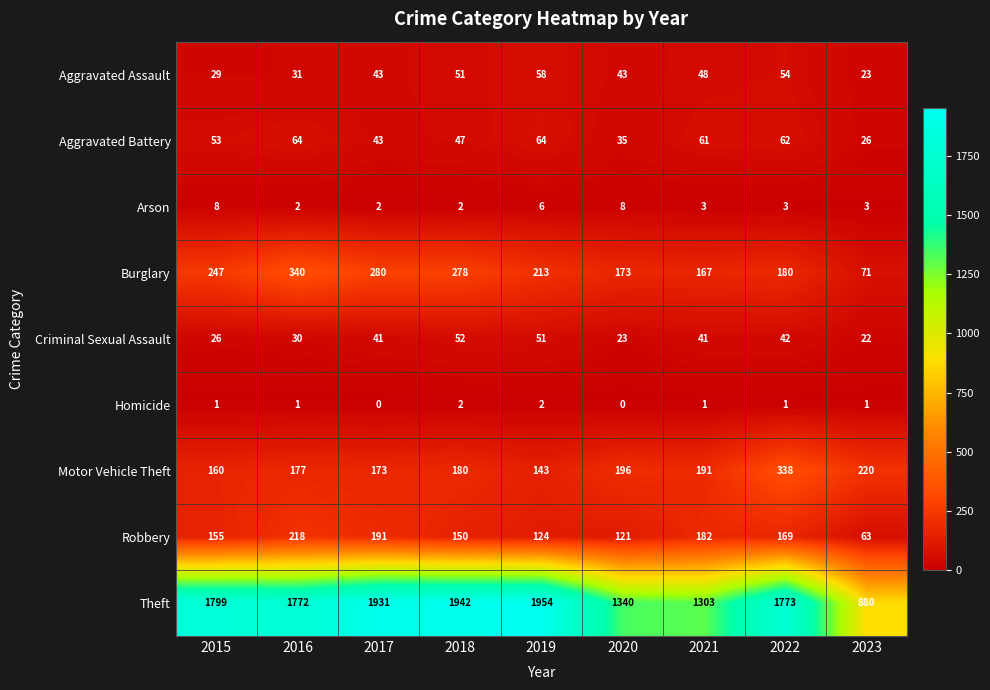

What is the difference between the highest and lowest values at 2021?

1302